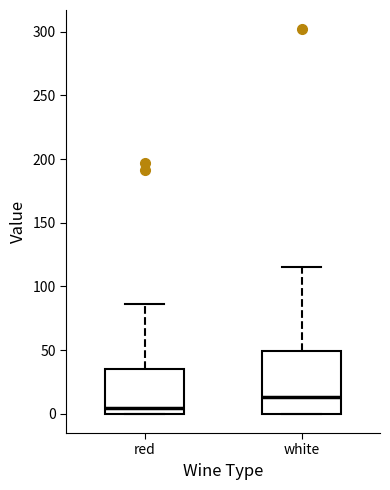

Which box is the tallest, from its lower edge to its upper edge?

white